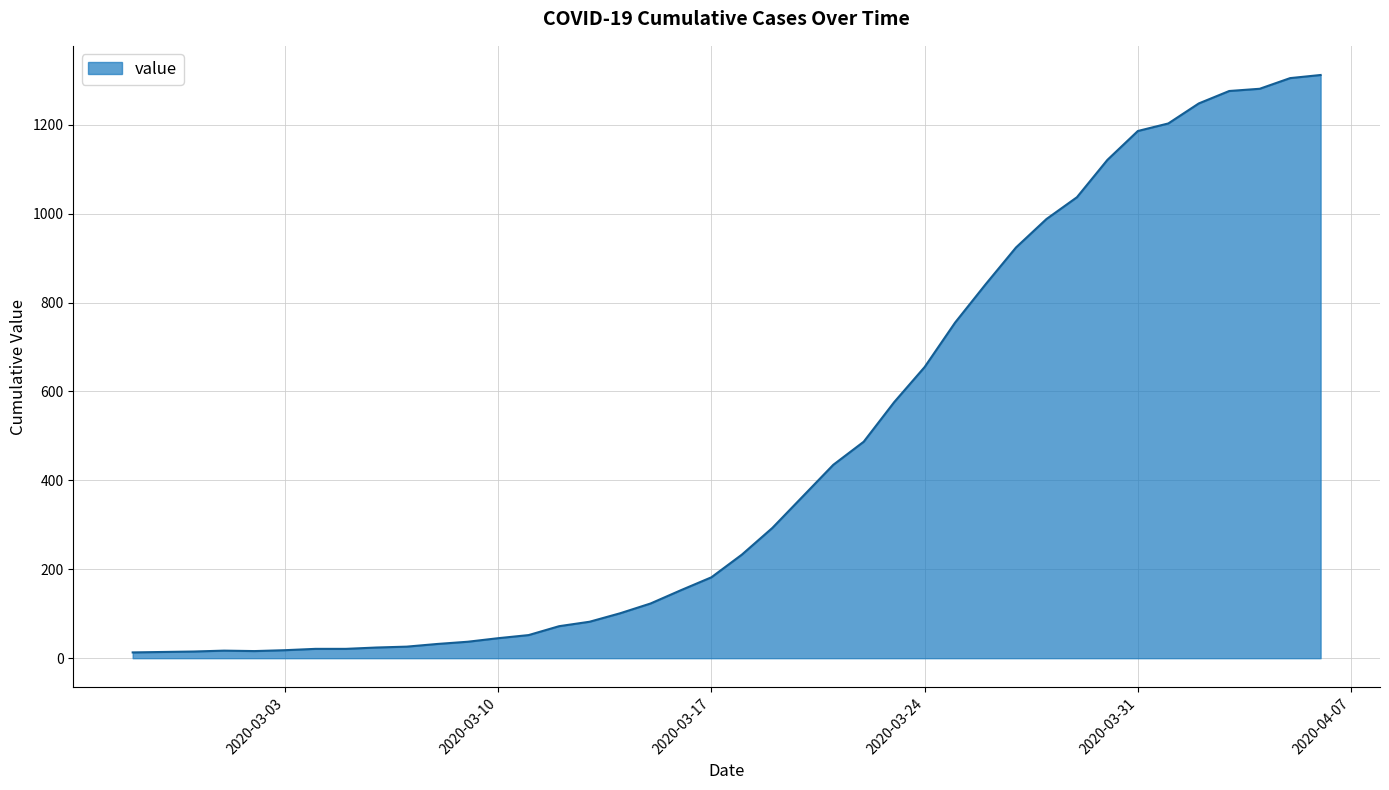

What is the greatest value displayed?

1312